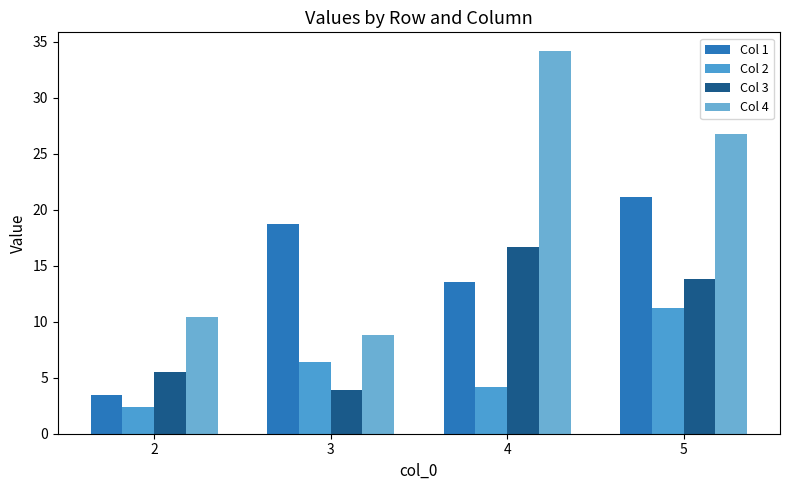

At which label does Col 1 reach its minimum?

2